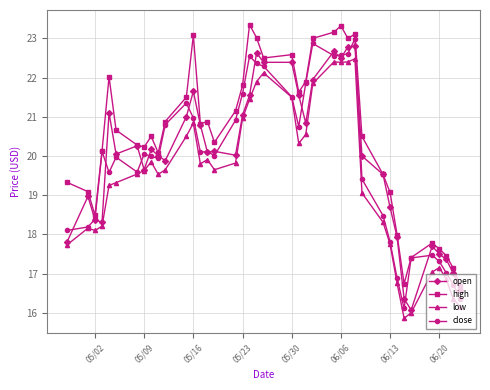

True or false: high and low cross at least once.

False